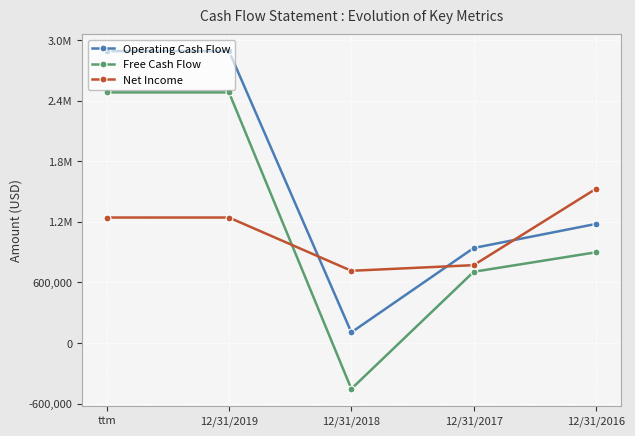

Reading left to right, list all the values displayed in this chart.

Operating Cash Flow: ttm=2890496	12/31/2019=2890496	12/31/2018=105412	12/31/2017=940900	12/31/2016=1179324
Free Cash Flow: ttm=2481586	12/31/2019=2481586	12/31/2018=-454200	12/31/2017=705359	12/31/2016=898617
Net Income: ttm=1242595	12/31/2019=1242595	12/31/2018=715187	12/31/2017=771076	12/31/2016=1527562